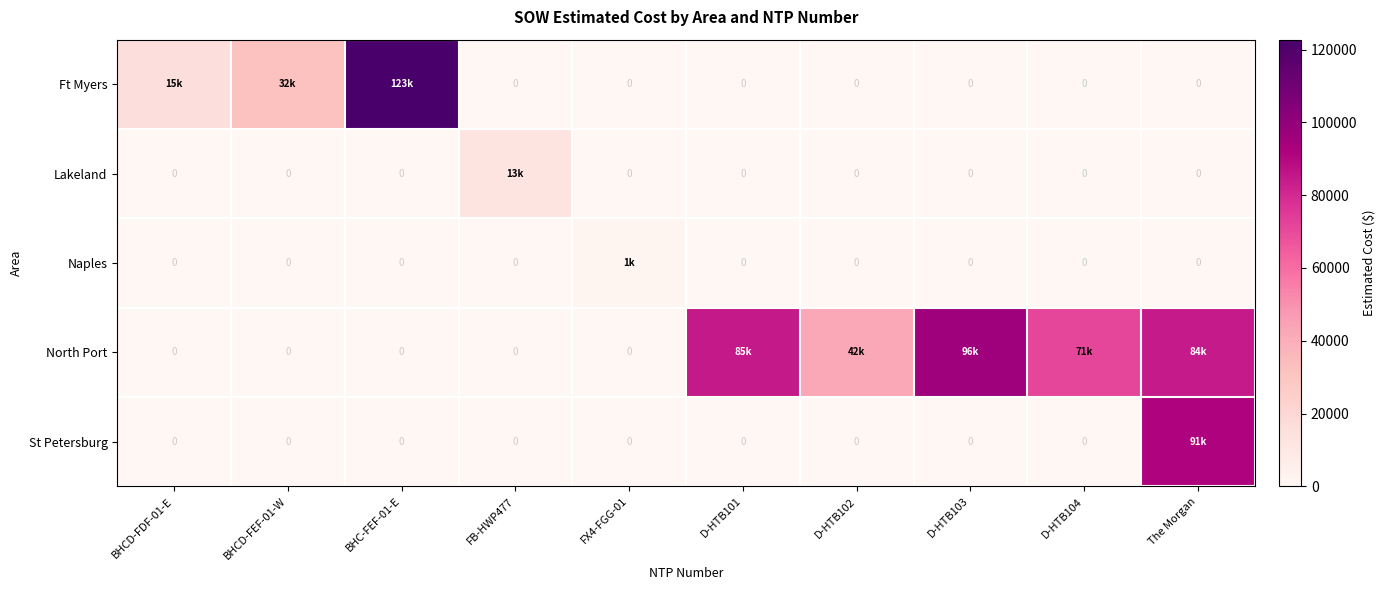

What is the difference between the North Port values at BHC-FEF-01-E and The Morgan?

84103.0